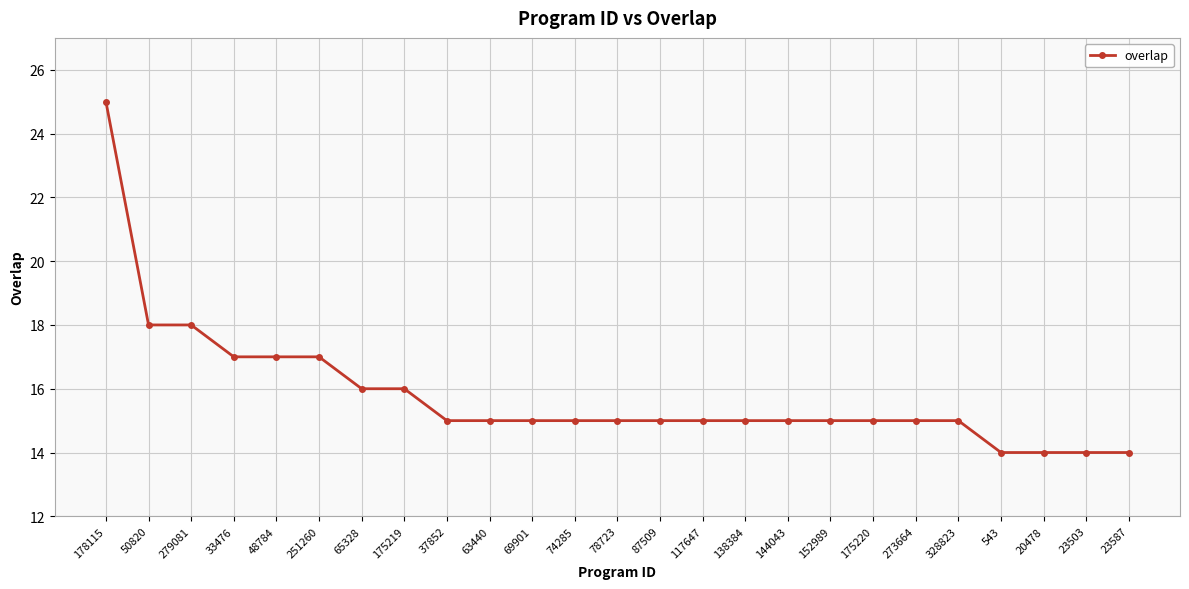

How many lines are shown in the chart?

1